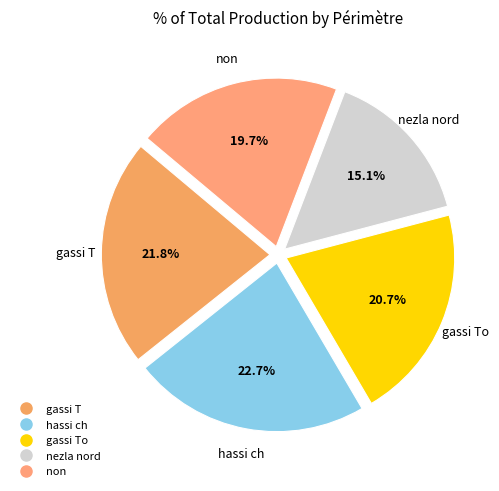

Count the number of slices in the pie.

5